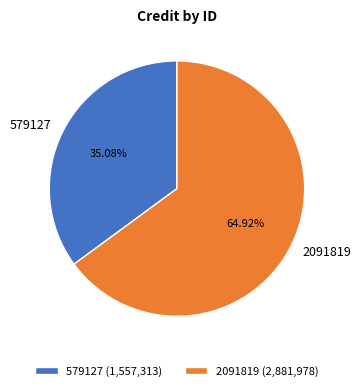

What percentage is NOT represented by 2091819?

35.1%